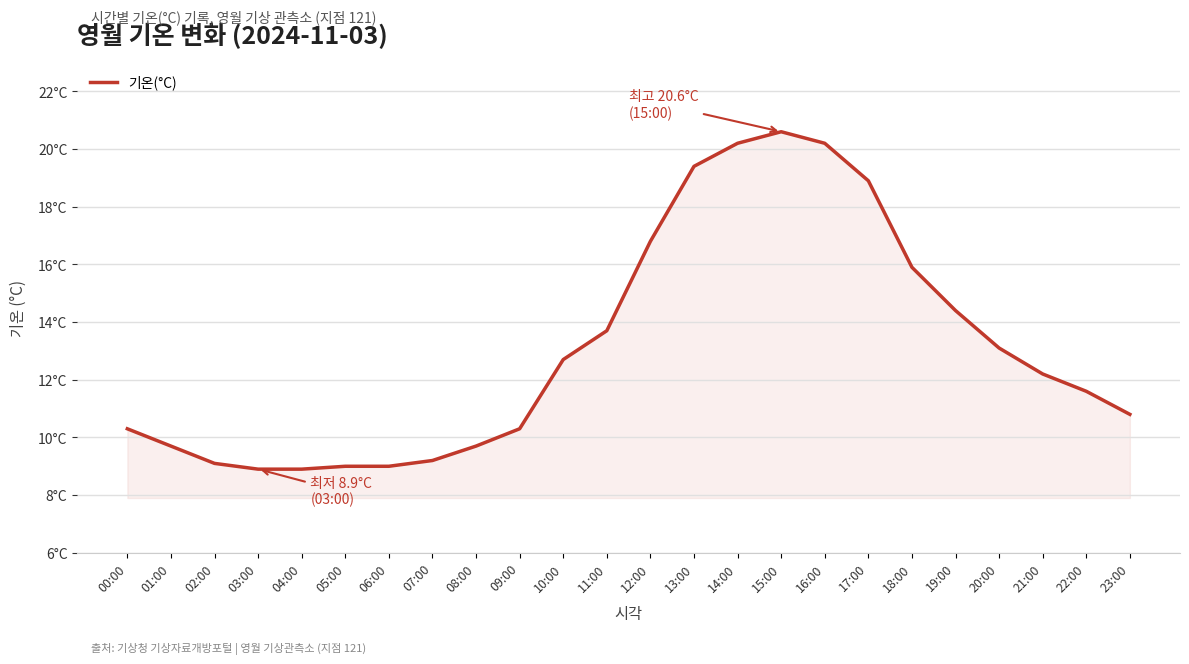

List the labels in order of value, smallest first.

03:00, 04:00, 05:00, 06:00, 02:00, 07:00, 01:00, 08:00, 00:00, 09:00, 23:00, 22:00, 21:00, 10:00, 20:00, 11:00, 19:00, 18:00, 12:00, 17:00, 13:00, 14:00, 16:00, 15:00